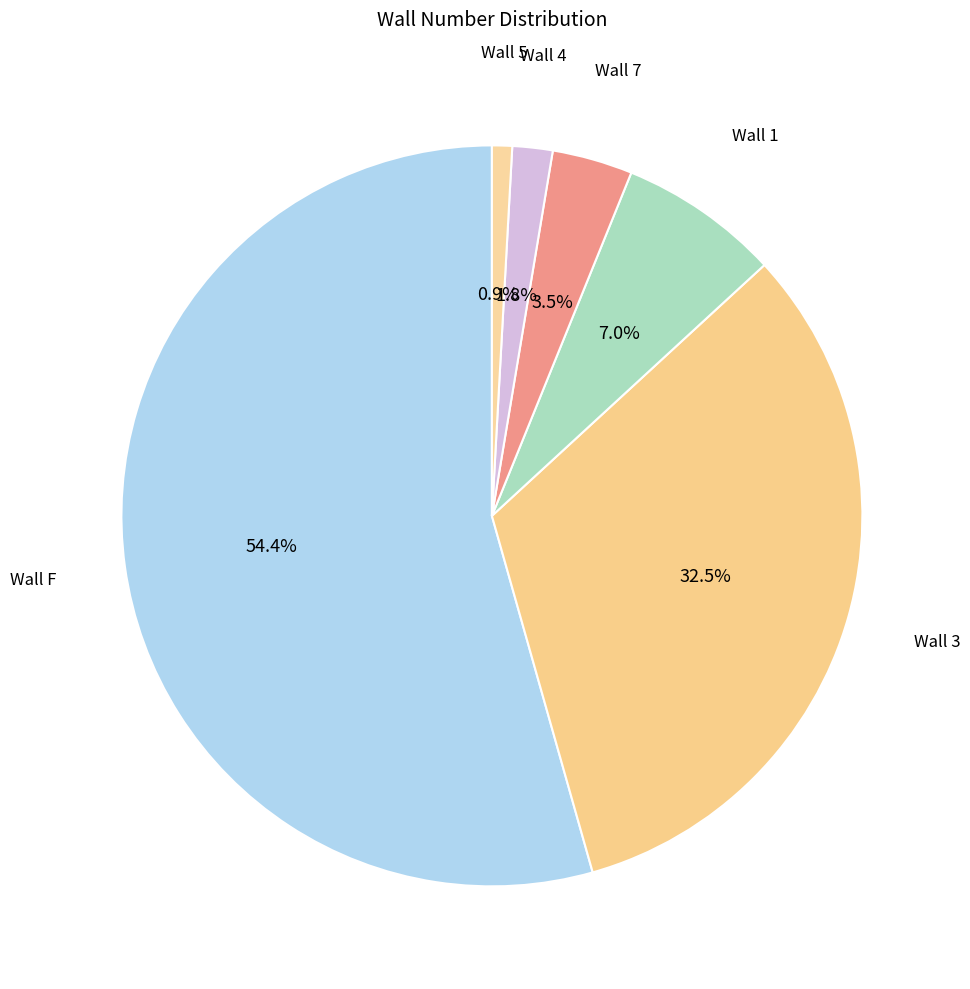

How many segments does this pie chart have?

6